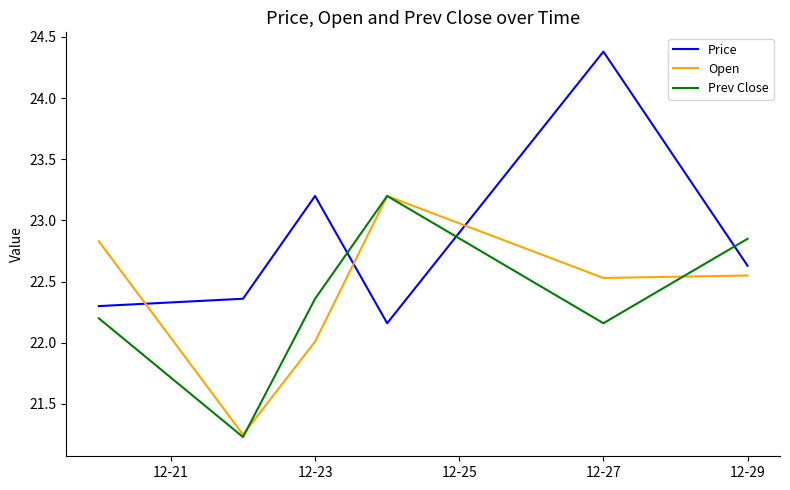

What is the maximum value shown in the chart?

24.4